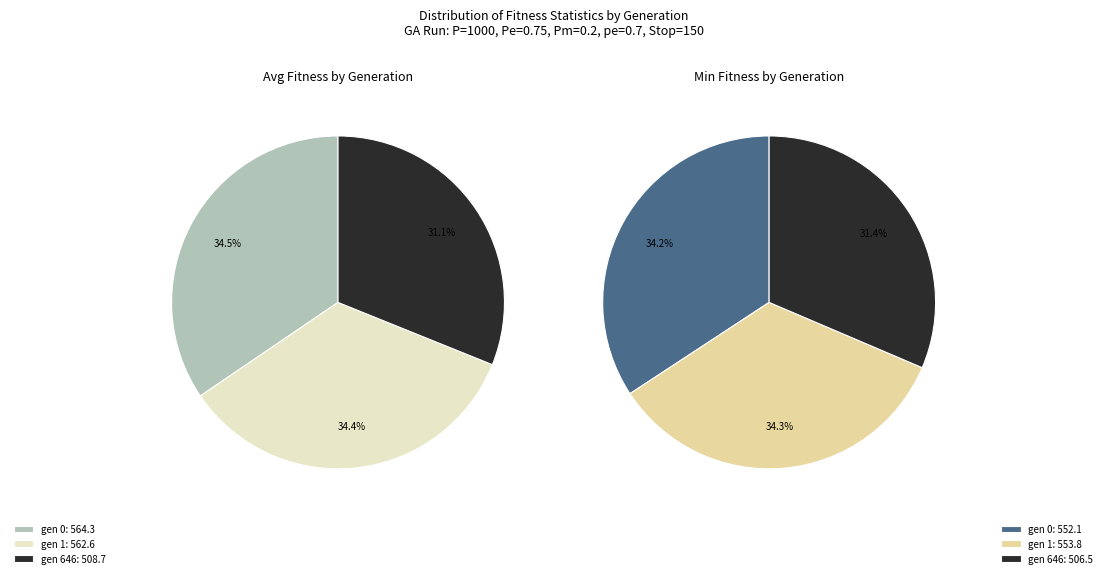

Which series has the largest range (max minus min)?

avg